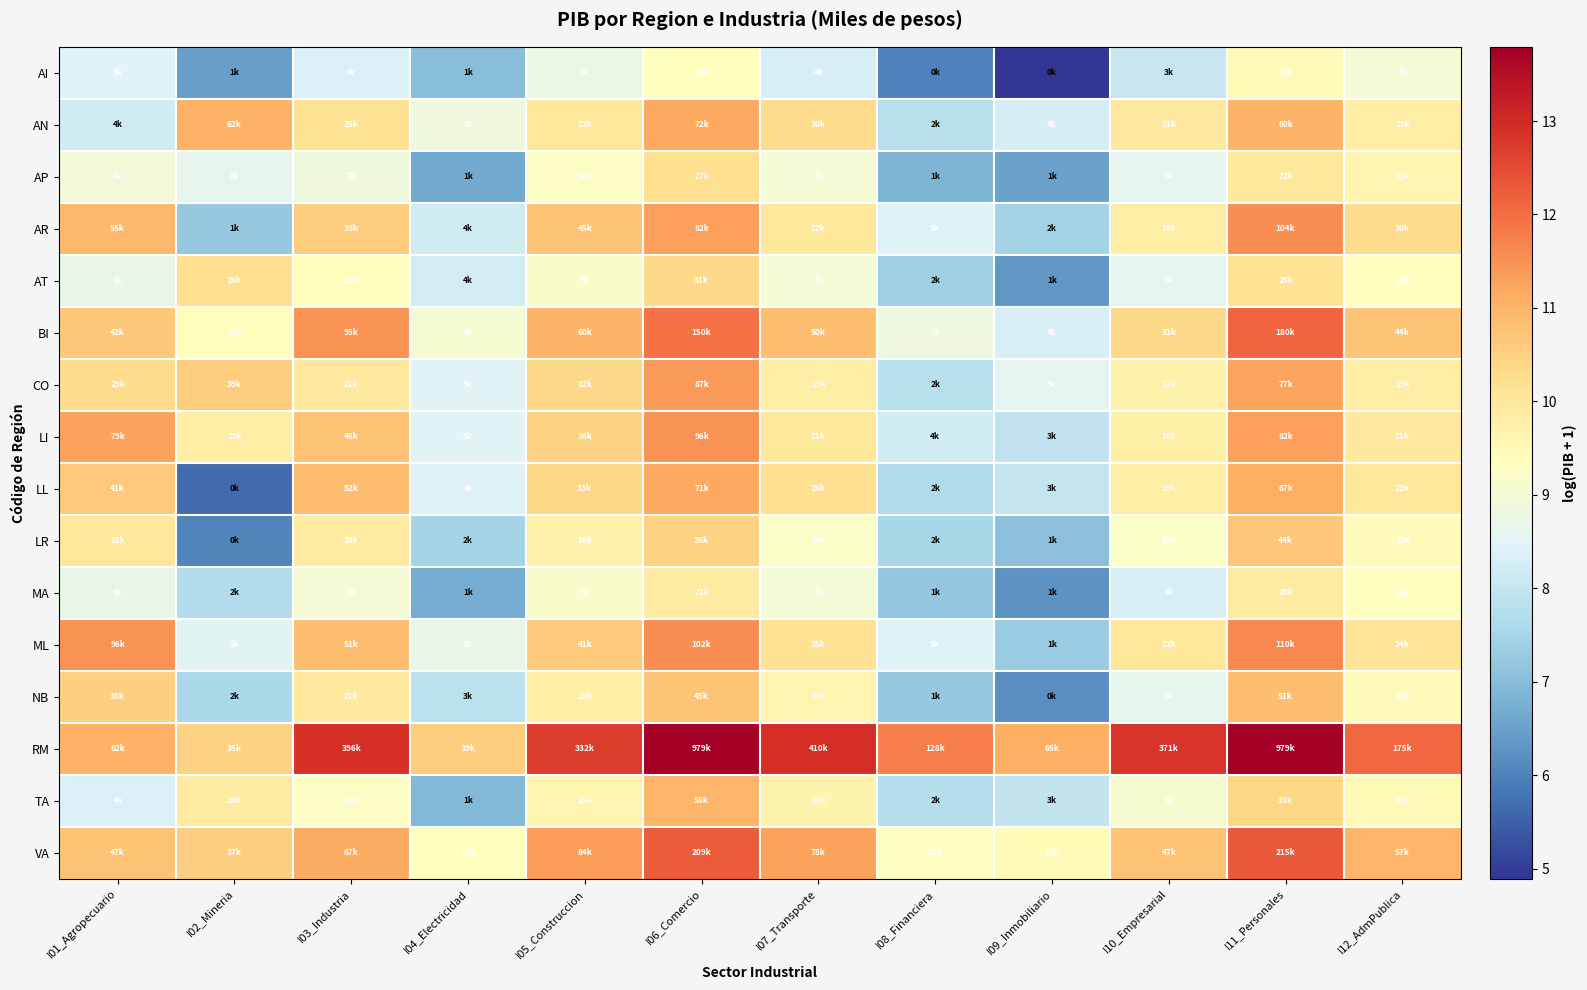

List the series in order of their peak value, lowest first.

AI, MA, AP, AT, LR, NB, TA, LL, AN, CO, LI, AR, ML, BI, VA, RM